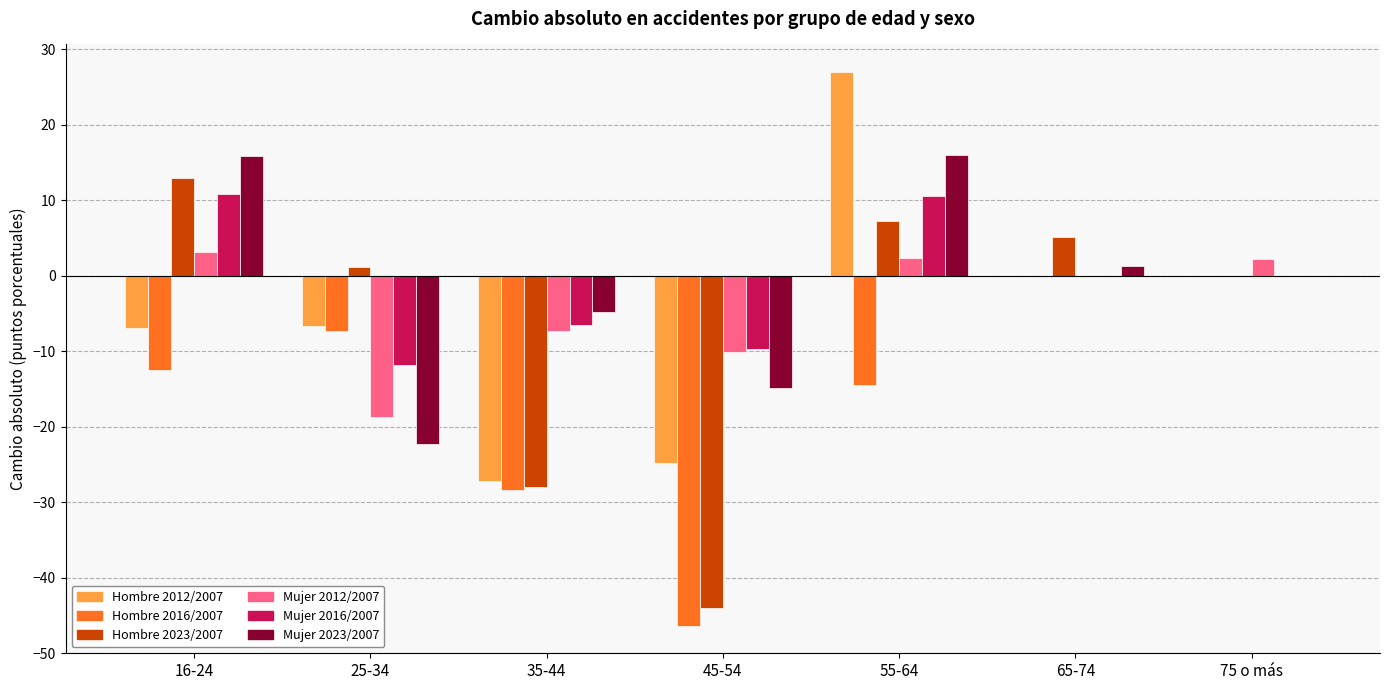

Which category has the highest value across all series?

55-64